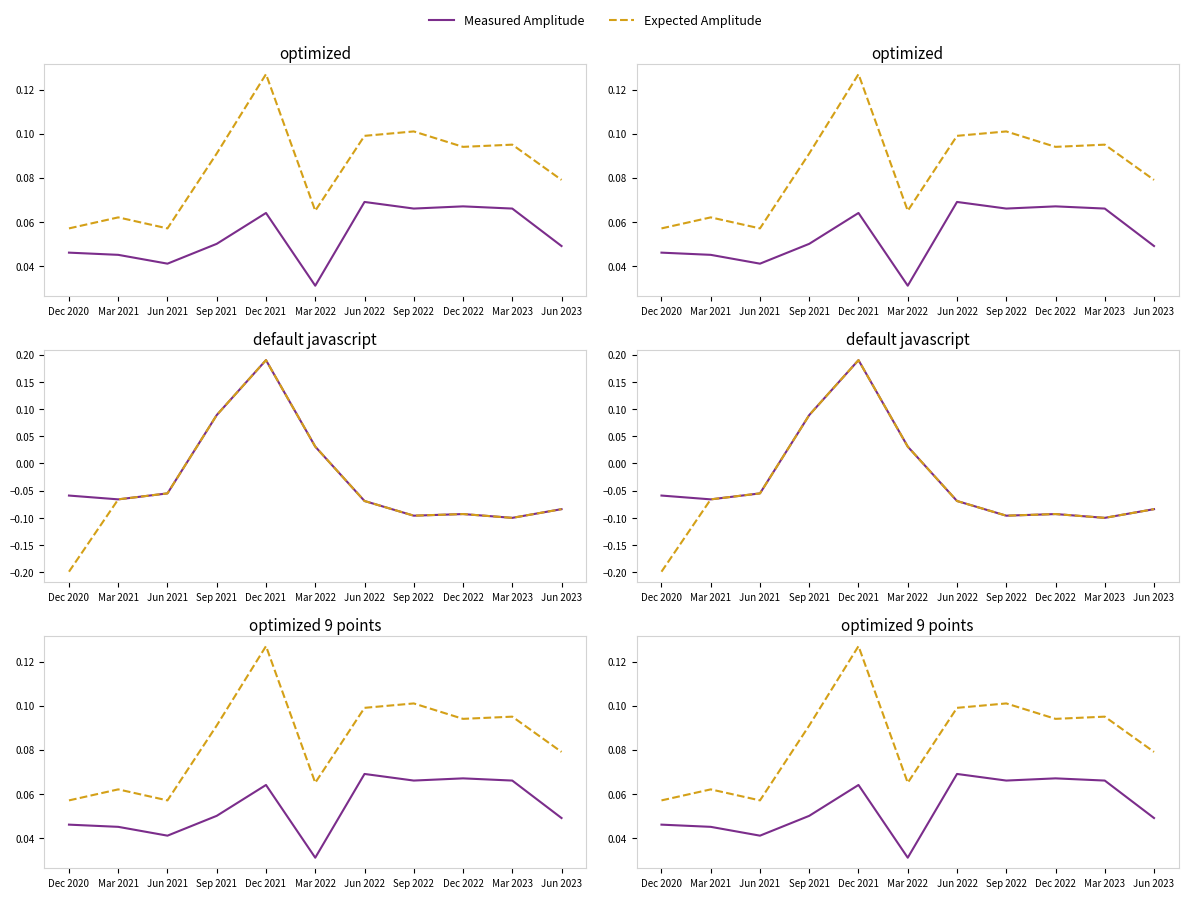

True or false: Expected Amplitude has a value of 0.0 at Dec 2022.

False